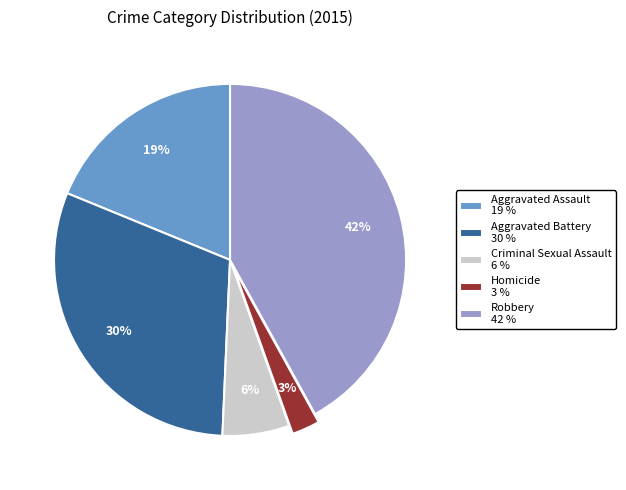

How many slices are in this pie chart?

5